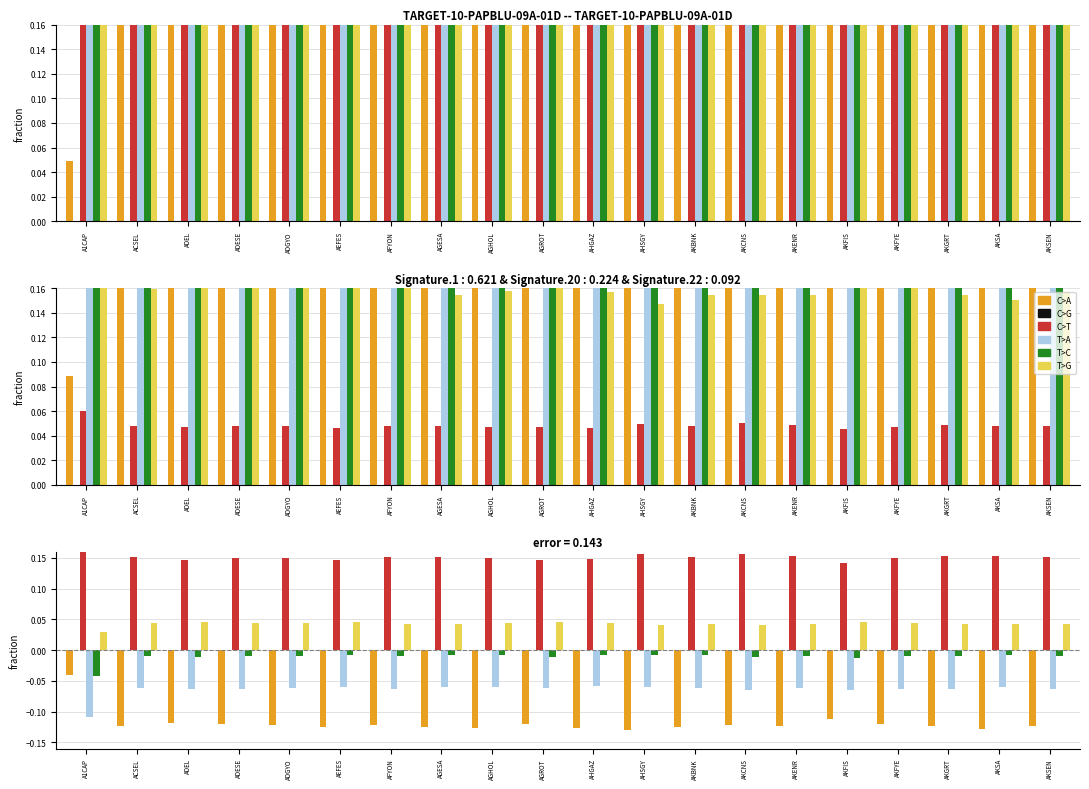

Is it true that C>A equals -0.2 at ADGYO?

False